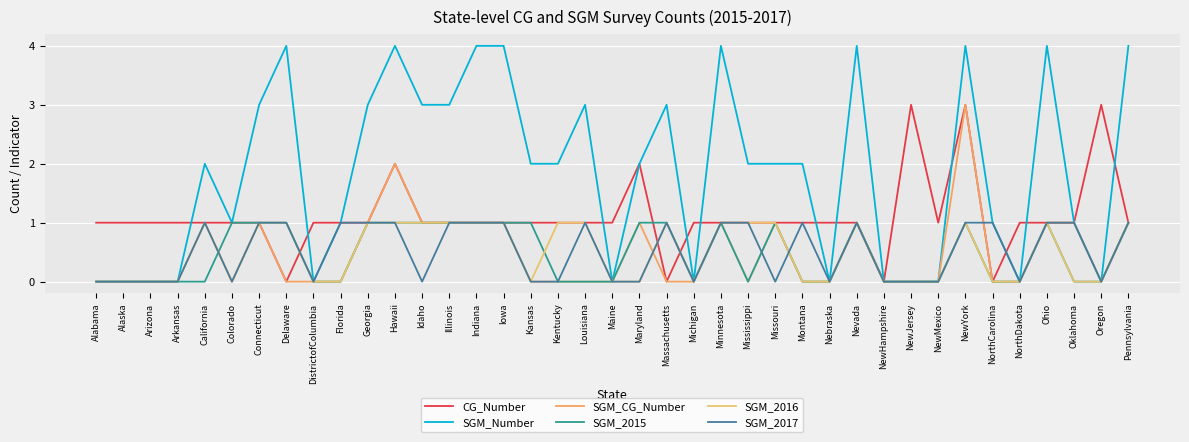

True or false: SGM_CG_Number and SGM_2016 cross at least once.

True